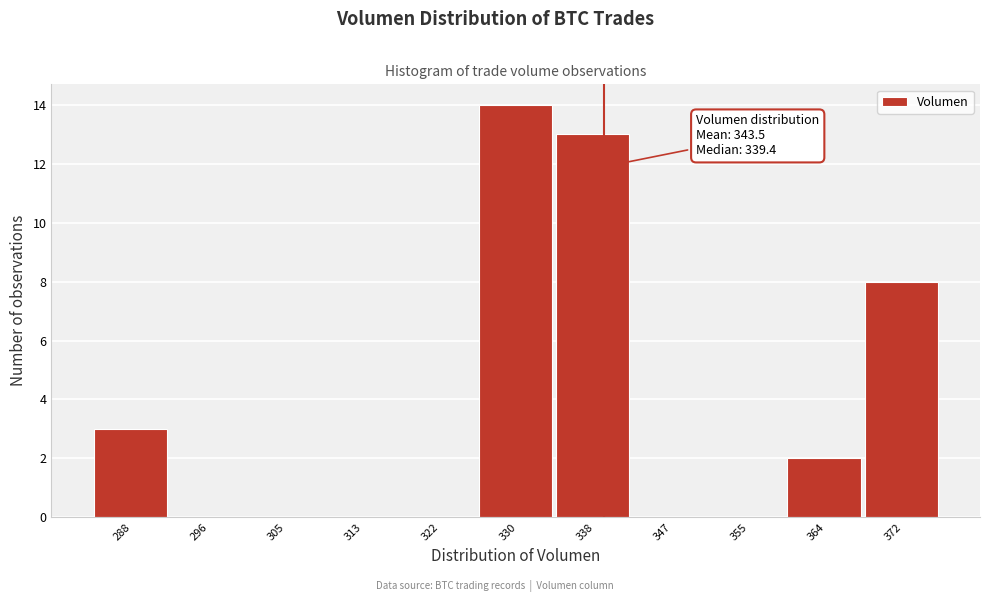

Reading left to right, transcribe all the data shown in this chart.

288=3	296=0	305=0	313=0	322=0	330=14	338=13	347=0	355=0	364=2	372=8